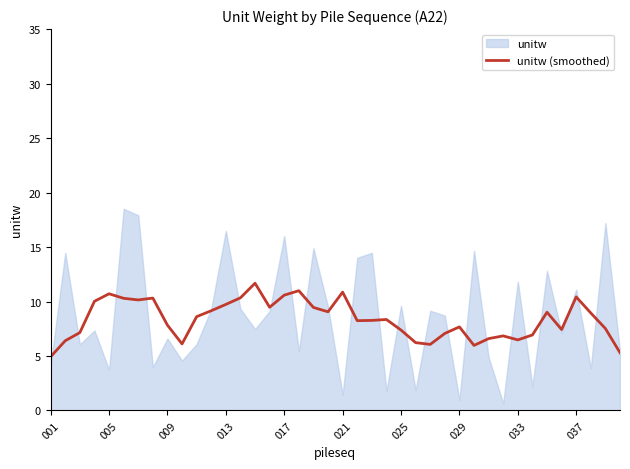

The value of unitw (smoothed) at 013 is 9.7. True or false?

True